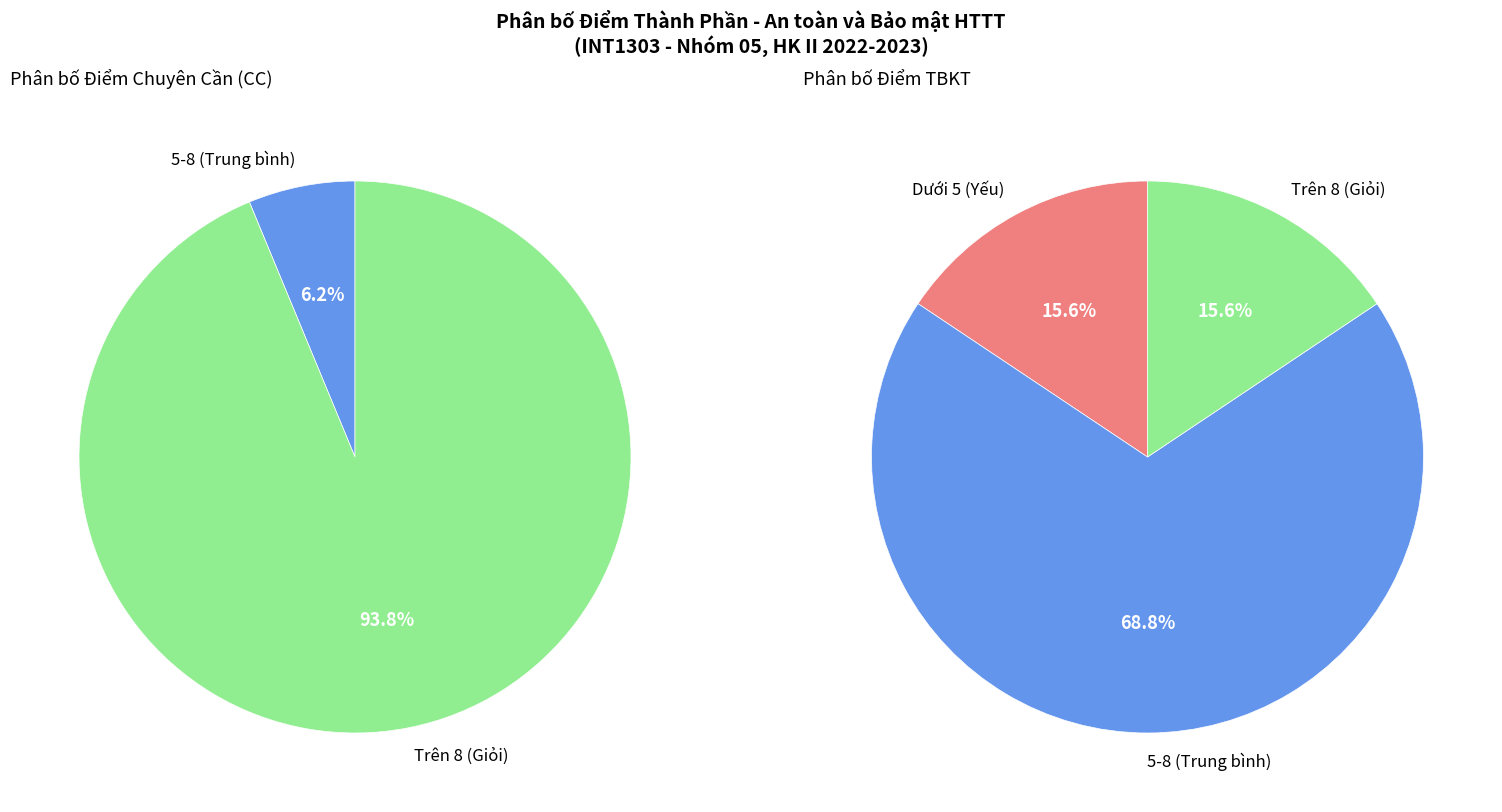

Is it true that 3 is 3% of the pie?

True